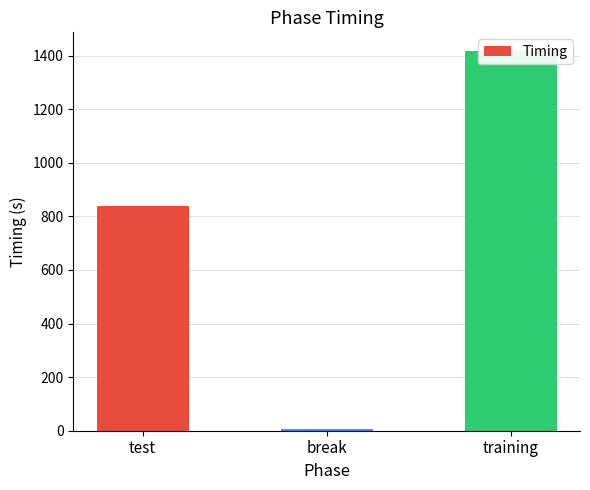

Rank the categories by value from lowest to highest.

break, test, training